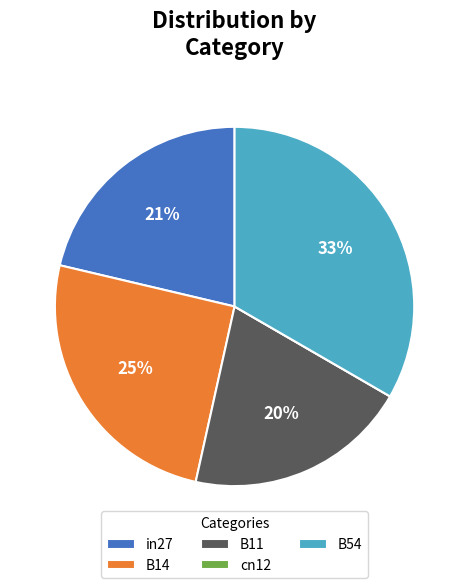

To the nearest percent, what is the average slice percentage?

20%